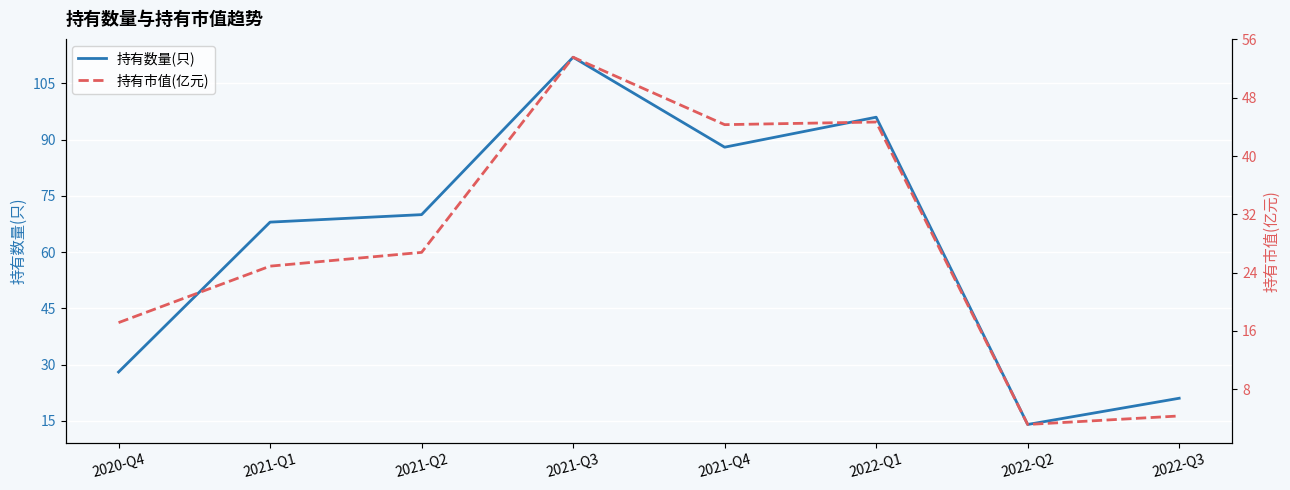

How many values in the 持有数量(只) series are below 70?

4